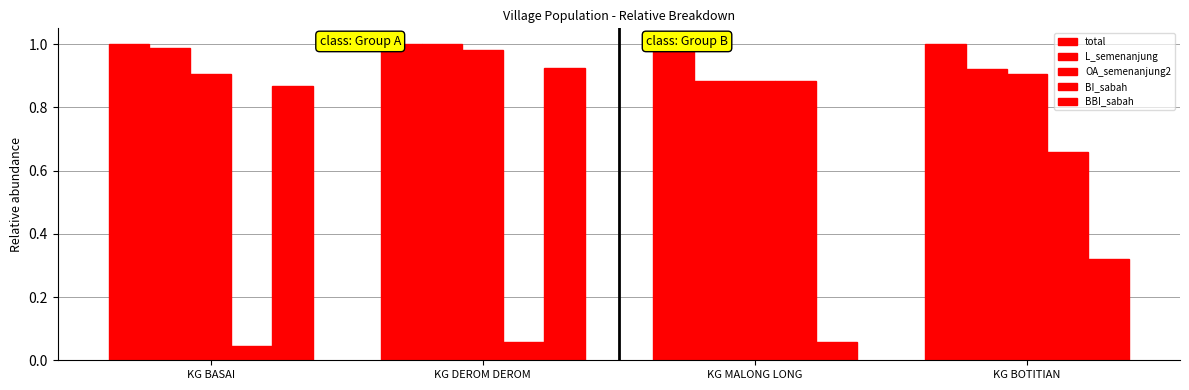

What is the difference between the maximum and minimum values in the BI_sabah series?

0.8